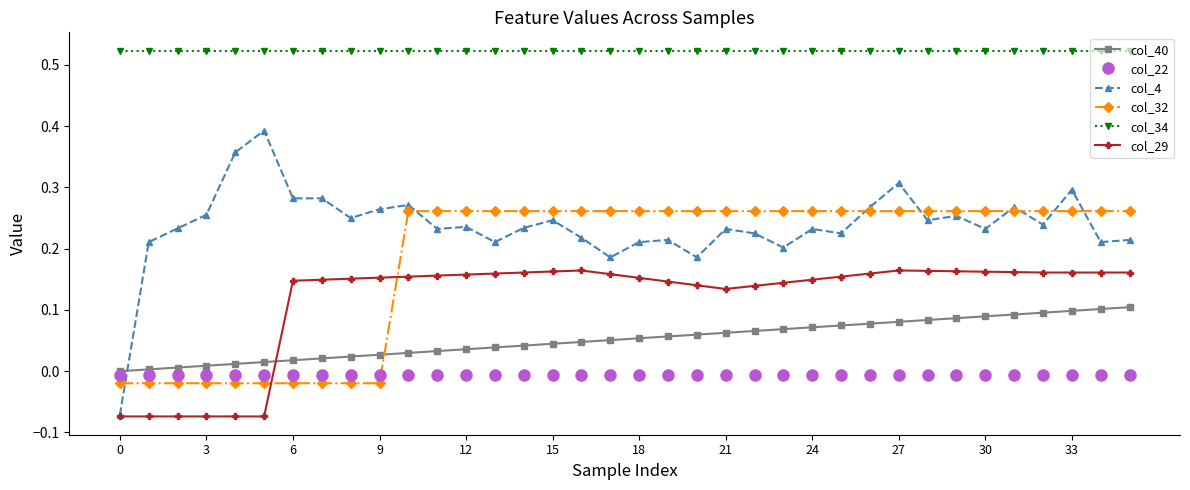

True or false: col_32 and col_4 cross at least once.

True